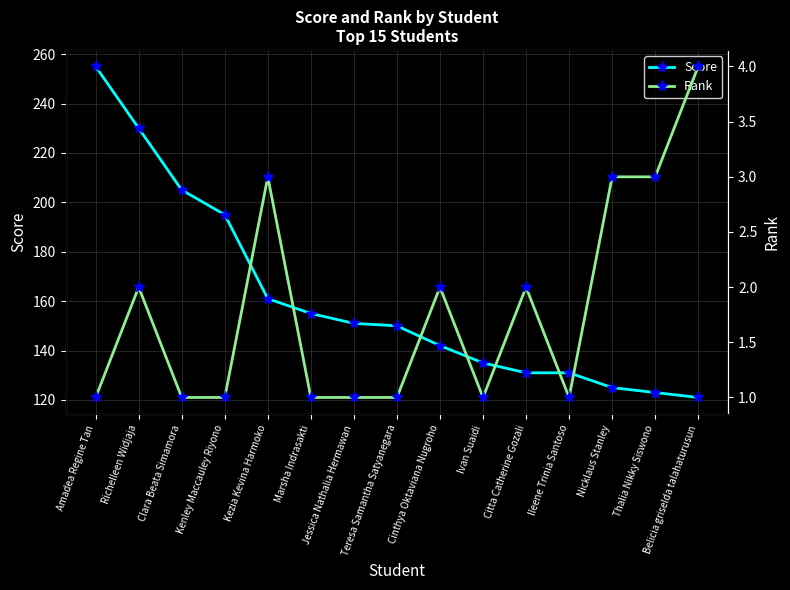

How many lines are shown in the chart?

2